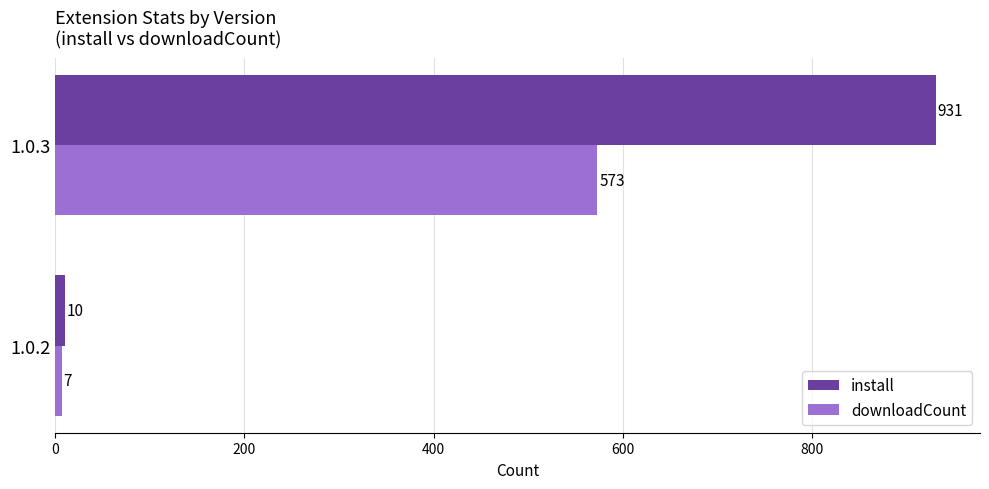

At which label does downloadCount reach its minimum?

1.0.2